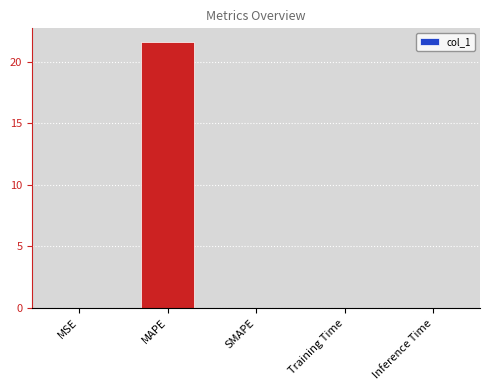

Read the value at MAPE.

21.6